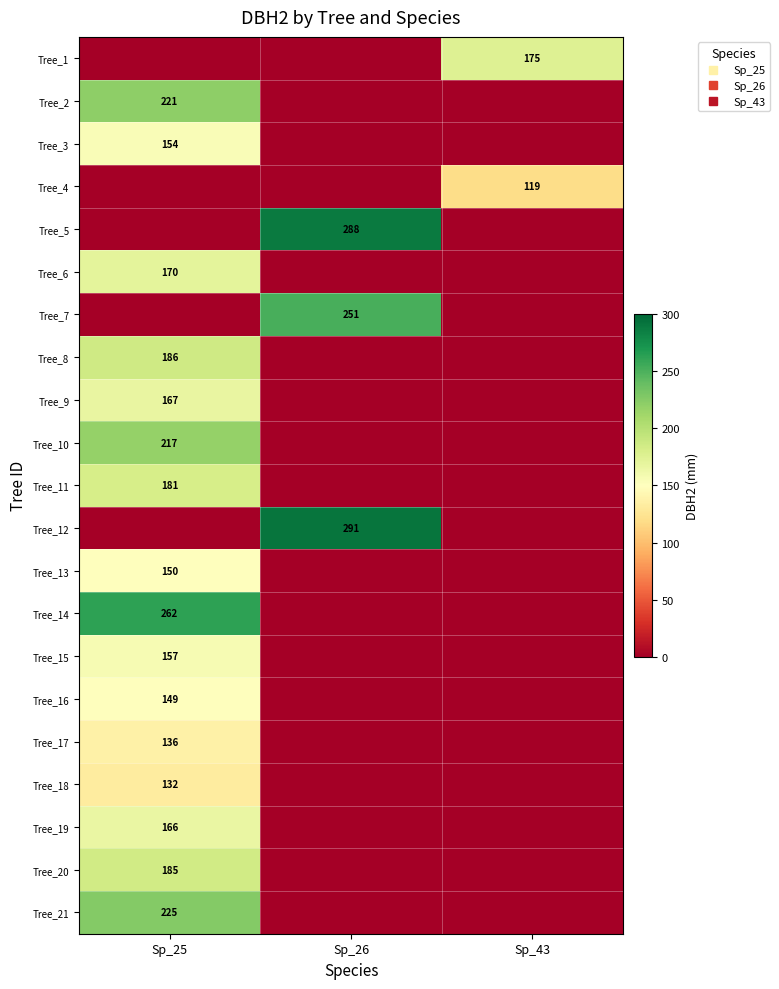

What is the approximate value of Tree_12 at Sp_26, to the nearest 10?

290